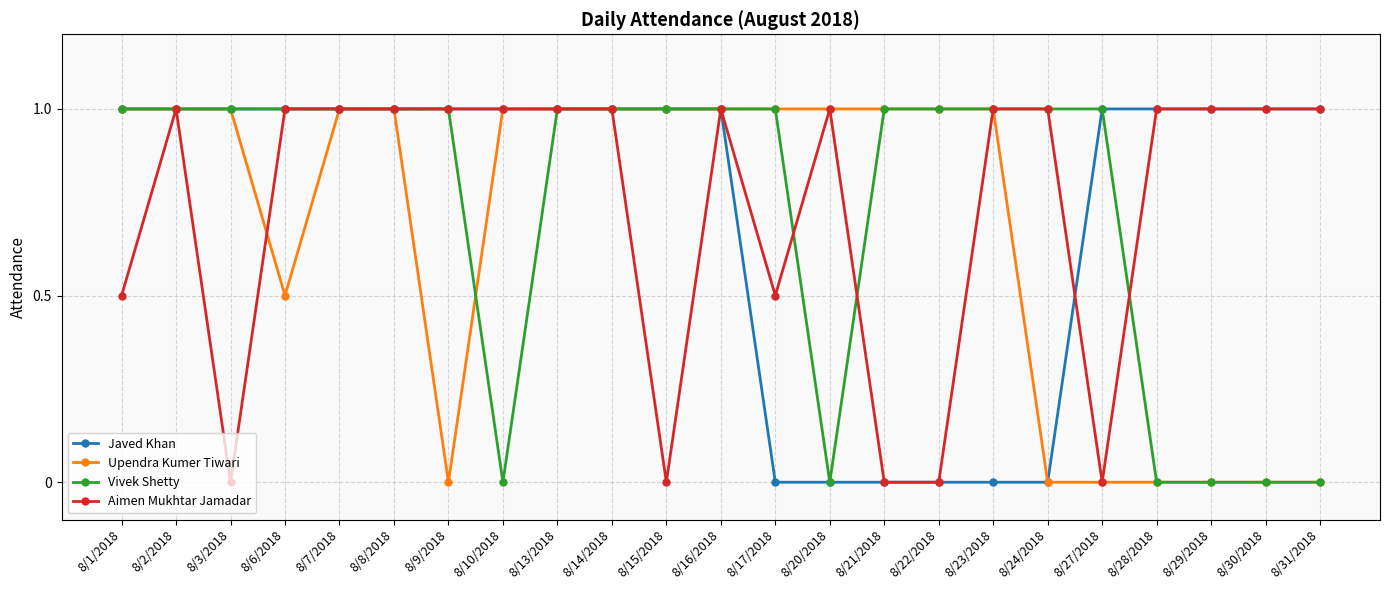

Does the chart have visible grid lines?

Yes